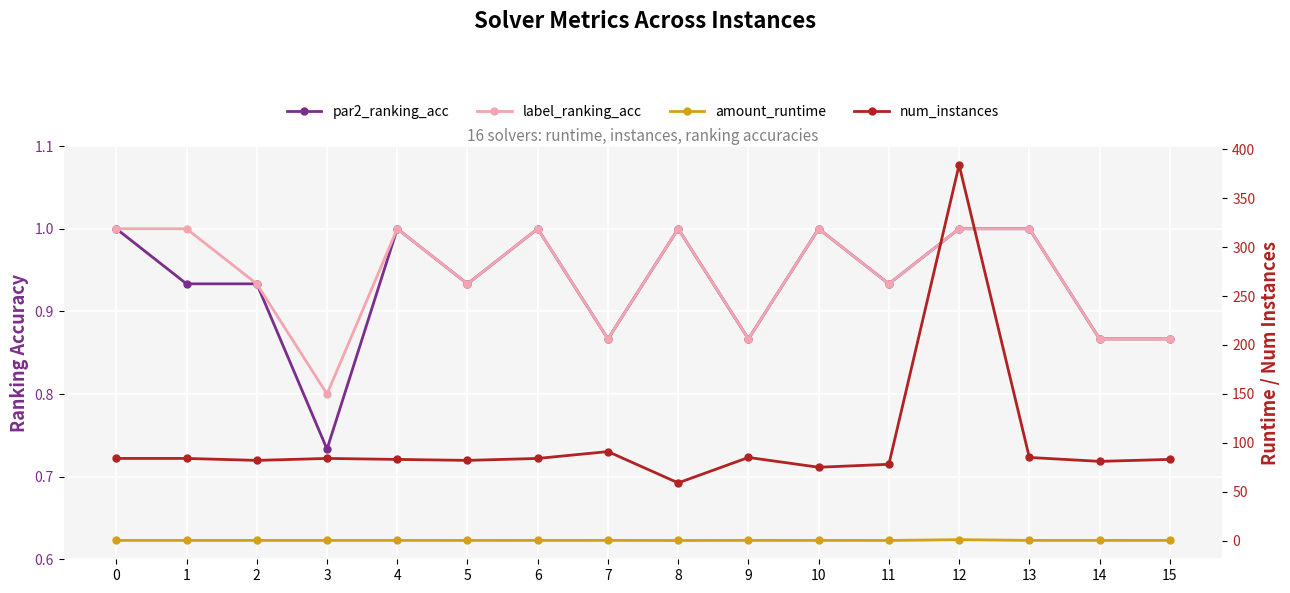

Is it true that par2_ranking_acc equals 0.9 at 1?

True